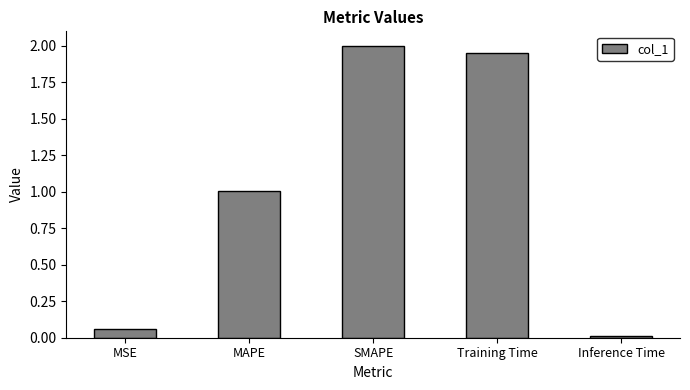

What is the label of the 5th bar from the left?

Inference Time